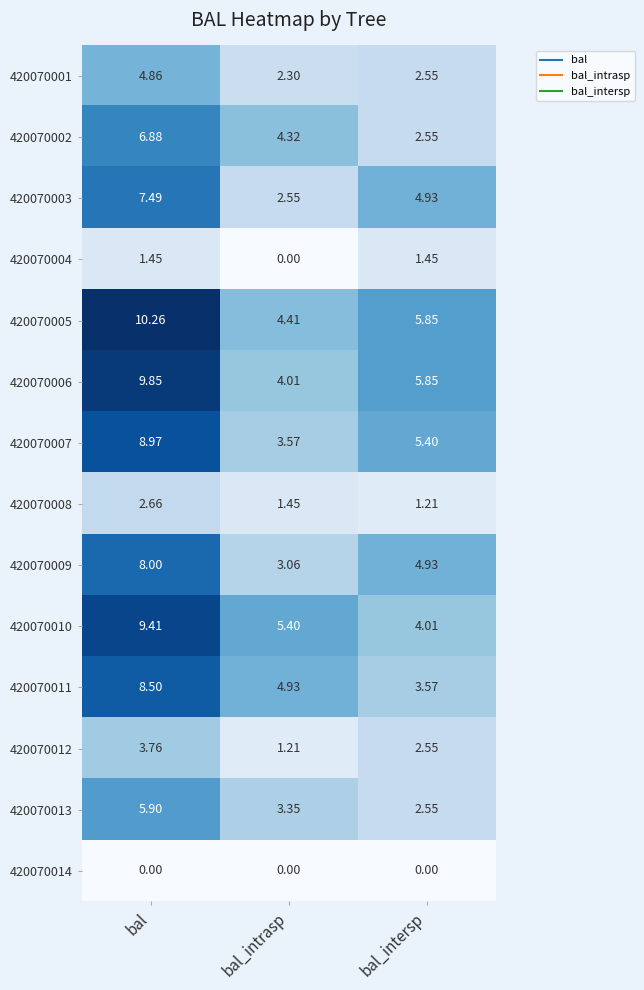

Which series has the largest total across all categories?

420070005